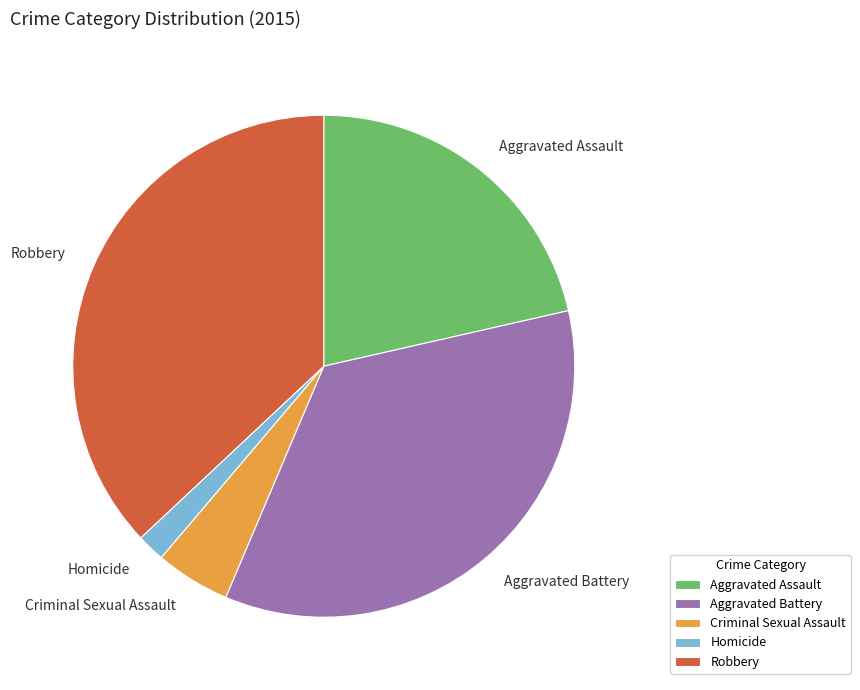

Approximately how many times larger is the value at Aggravated Battery compared to Criminal Sexual Assault?

7.2